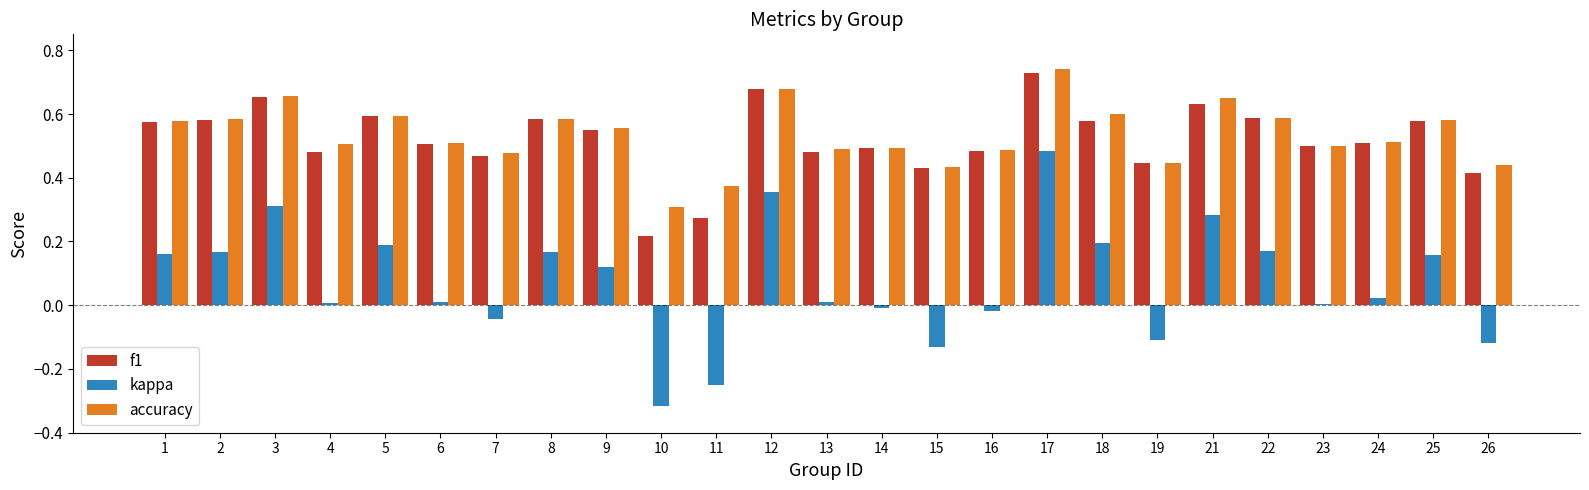

Count the number of data series in this chart.

3